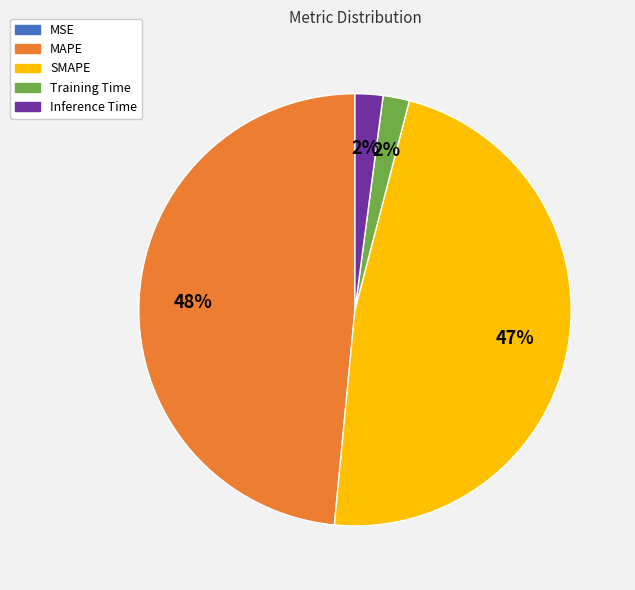

Combined, do Training Time and Inference Time account for over 50%?

No